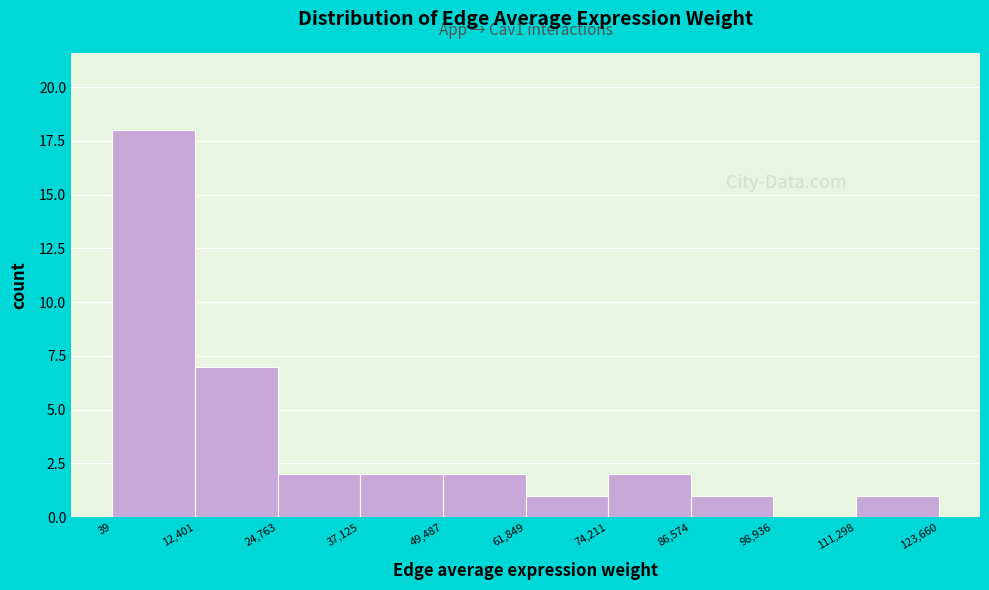

Which range on the x-axis has the tallest bar?

39 to 12,401